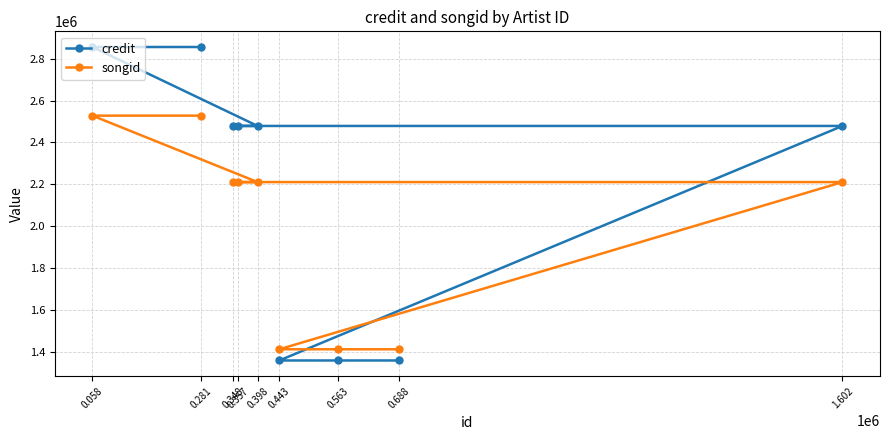

What is the average value of the credit series?

2188901